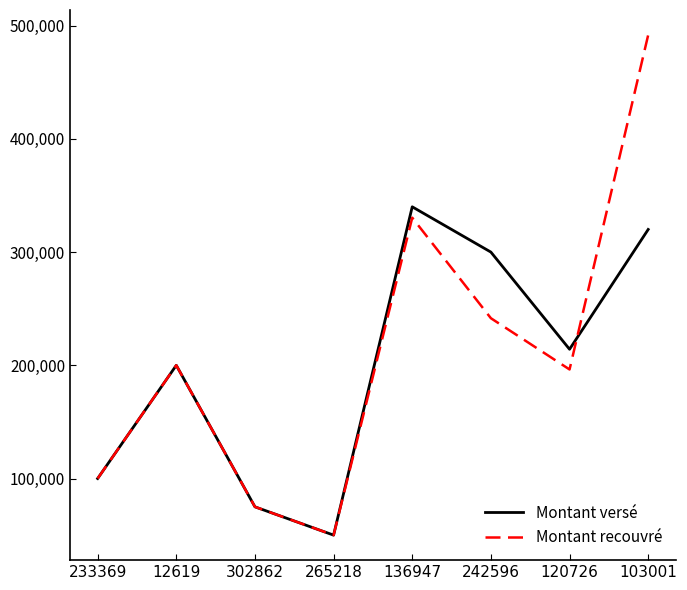

Which series has the widest spread of values?

Montant recouvré